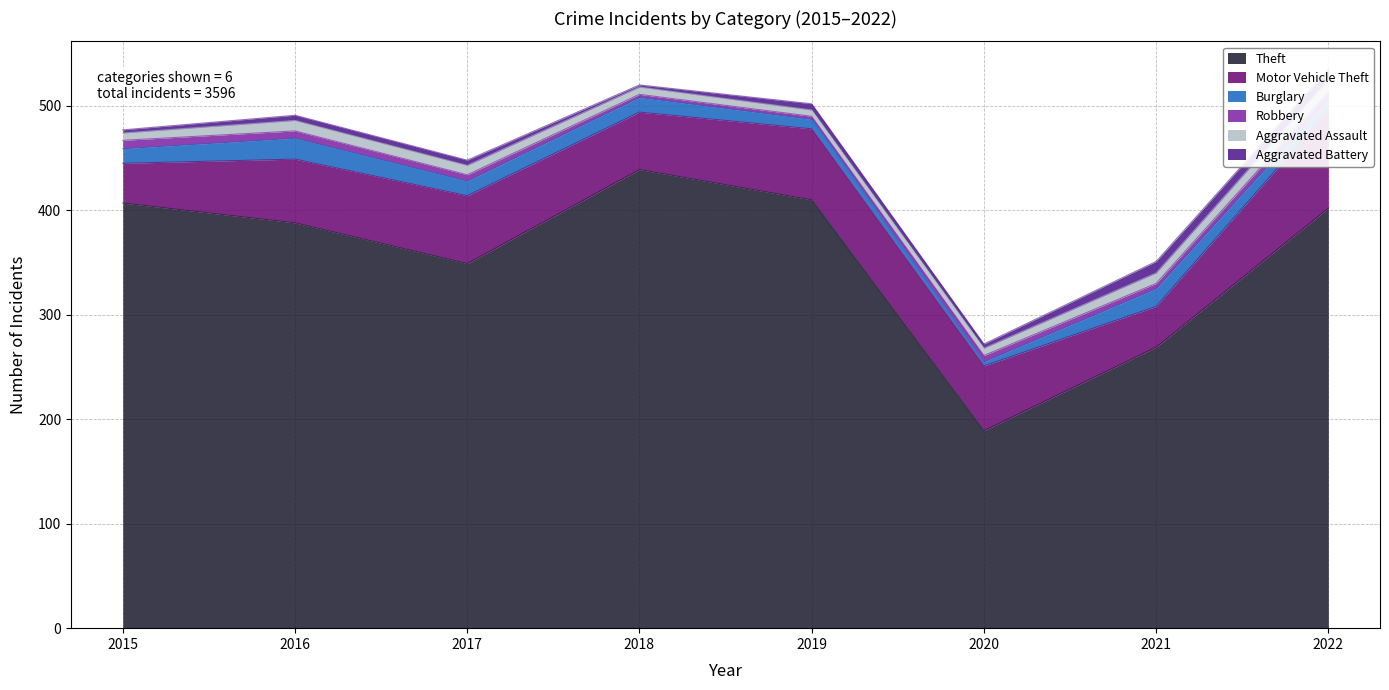

What are all the series names shown in the legend?

Theft, Motor Vehicle Theft, Burglary, Robbery, Aggravated Assault, Aggravated Battery